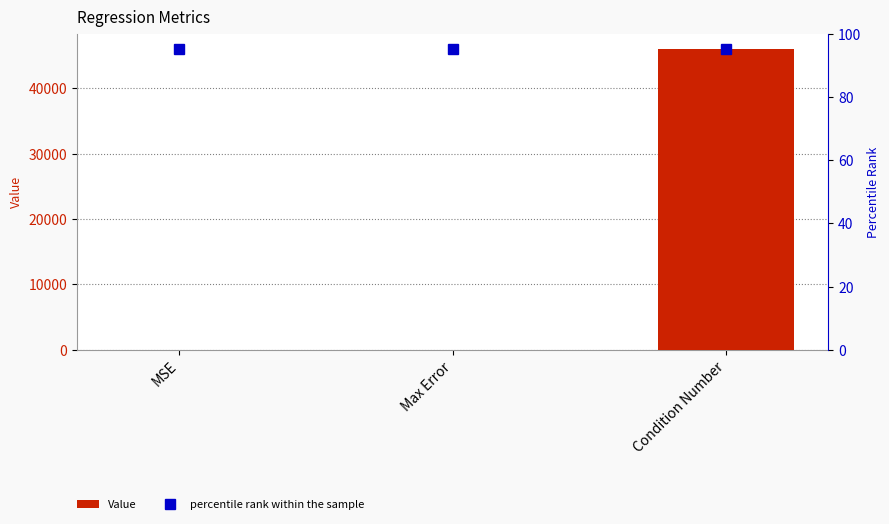

At how many categories does at least one series exceed 10605?

1